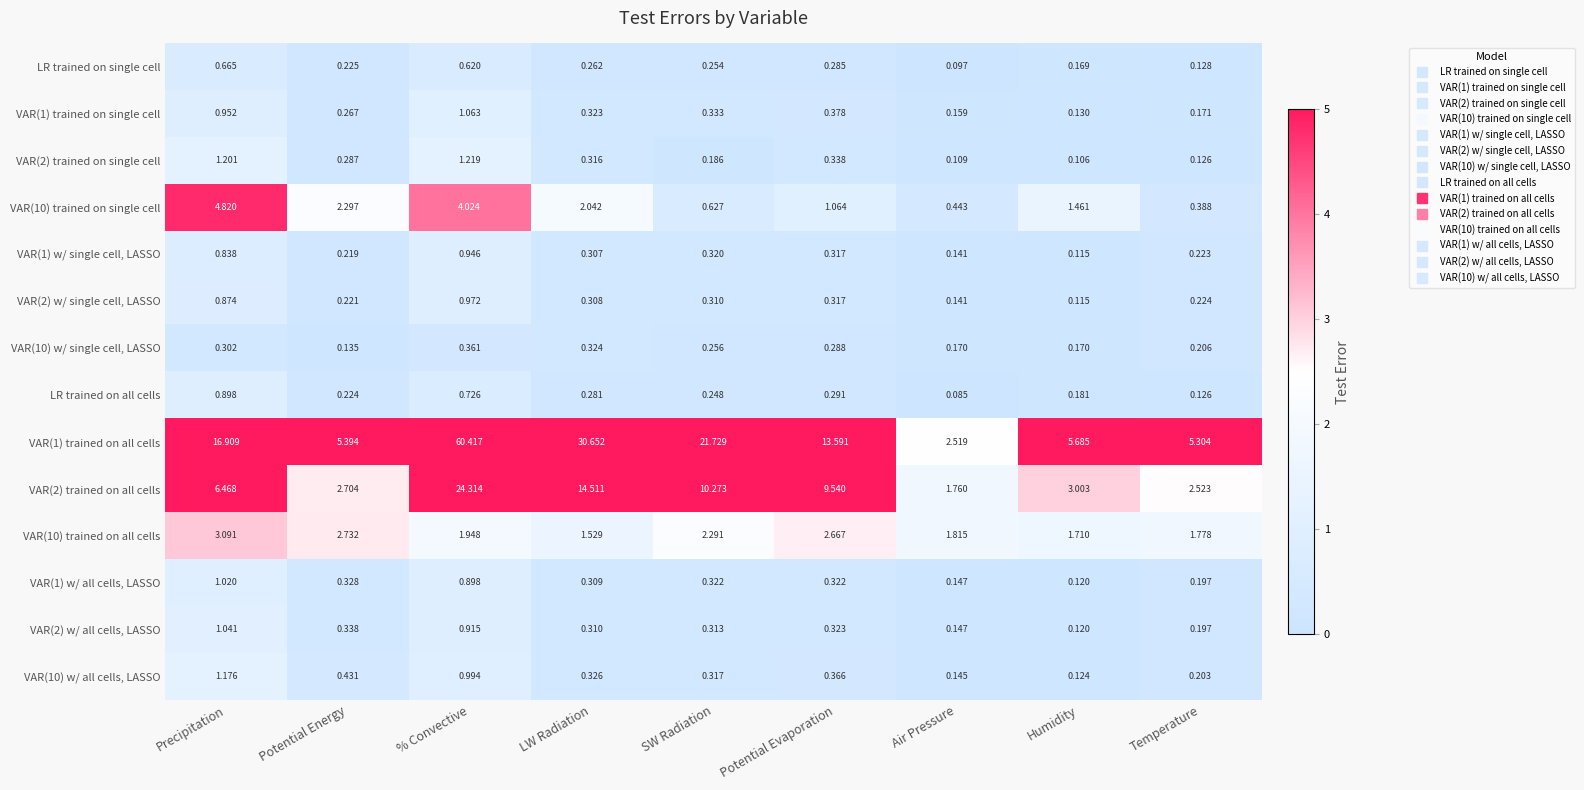

At how many categories does at least one series exceed 0?

9